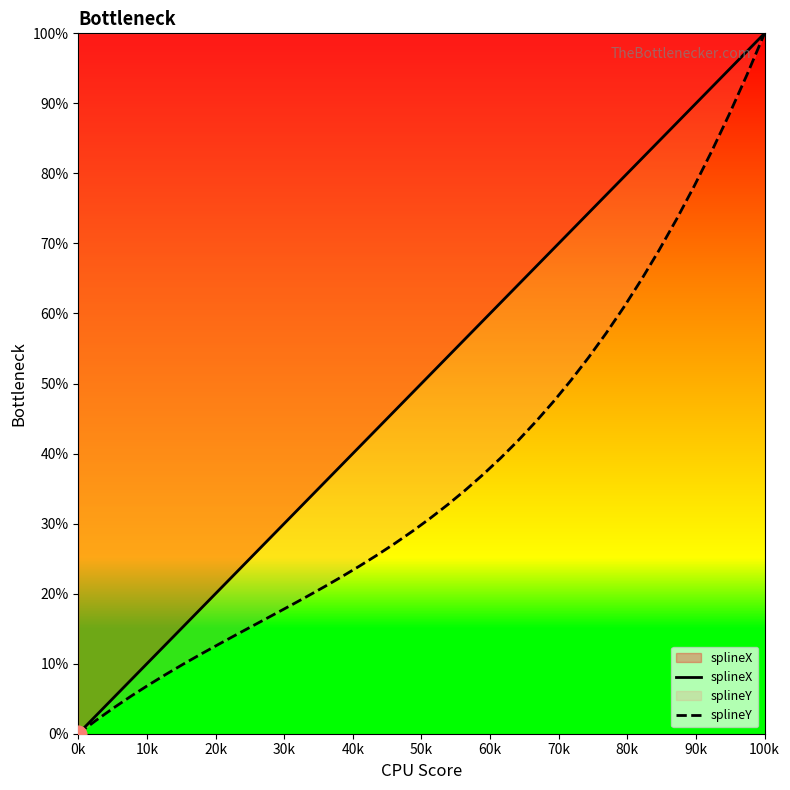

Rank the series by their average value, from lowest to highest.

splineY, splineX